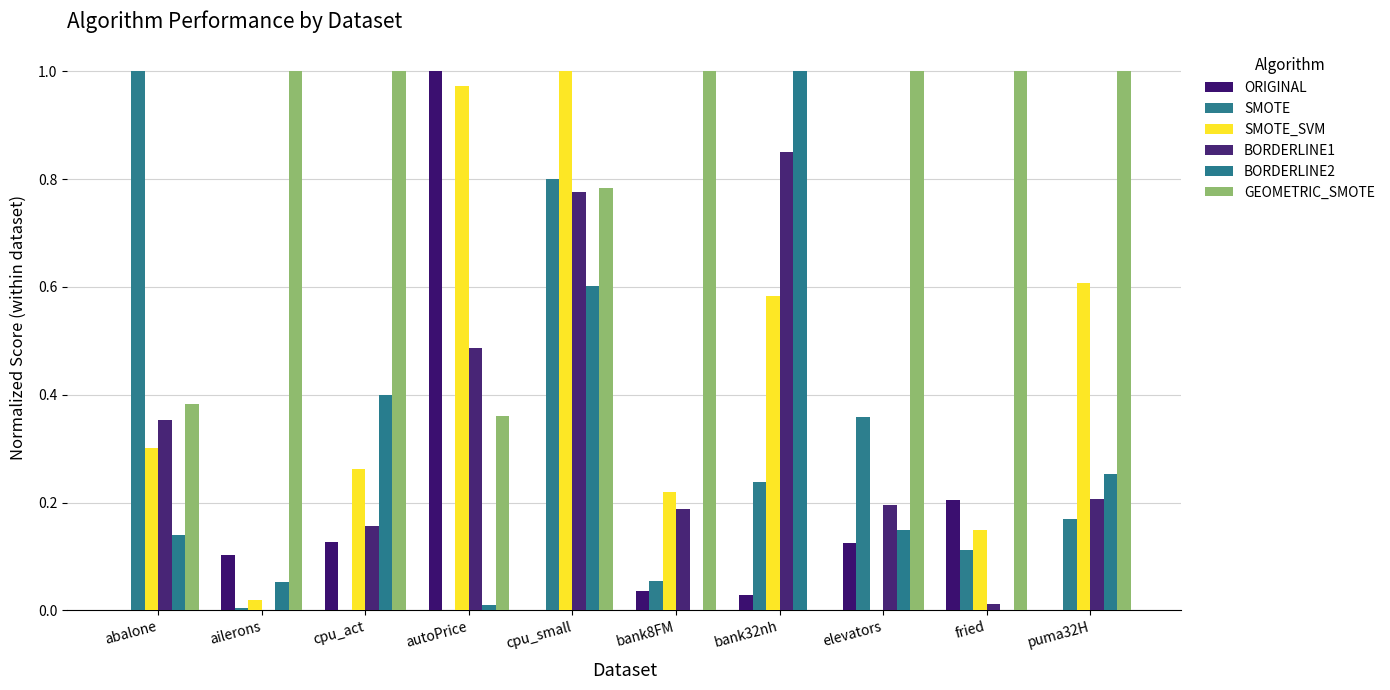

Does the chart contain stacked bars?

No